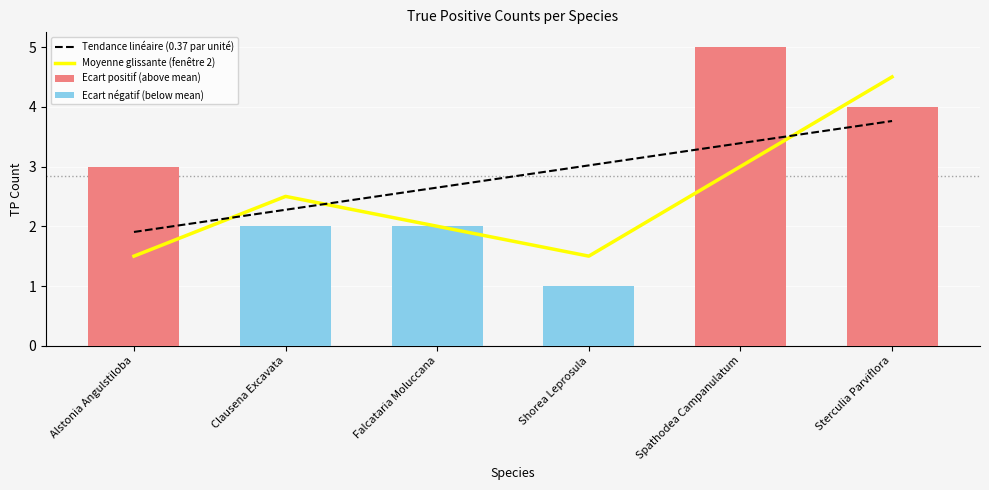

List the labels in order of Moyenne glissante (fenêtre 2) value, largest first.

Sterculia Parviflora, Spathodea Campanulatum, Clausena Excavata, Falcataria Moluccana, Alstonia Angulstiloba, Shorea Leprosula